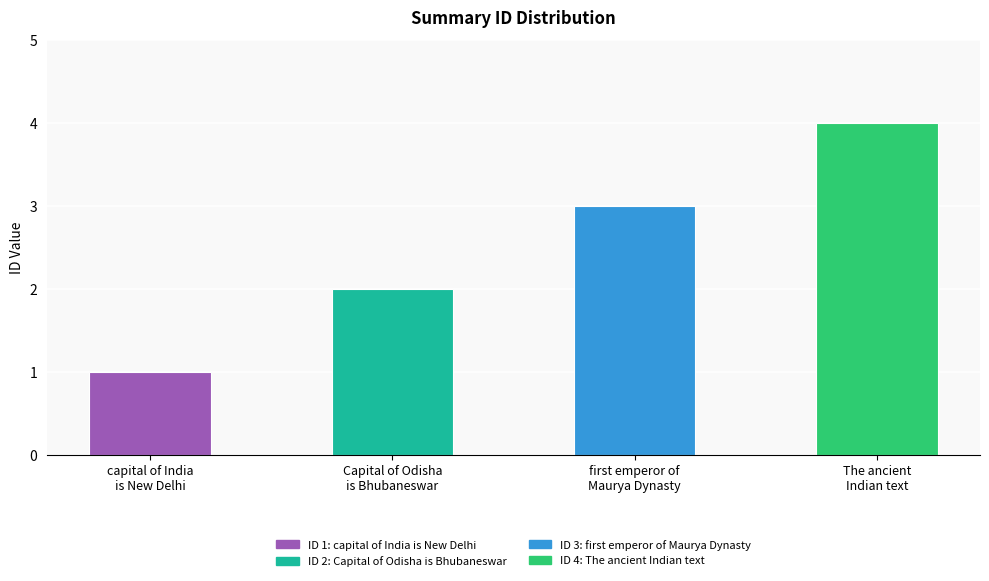

What is the label of the 3rd bar from the left?

first emperor of
Maurya Dynasty